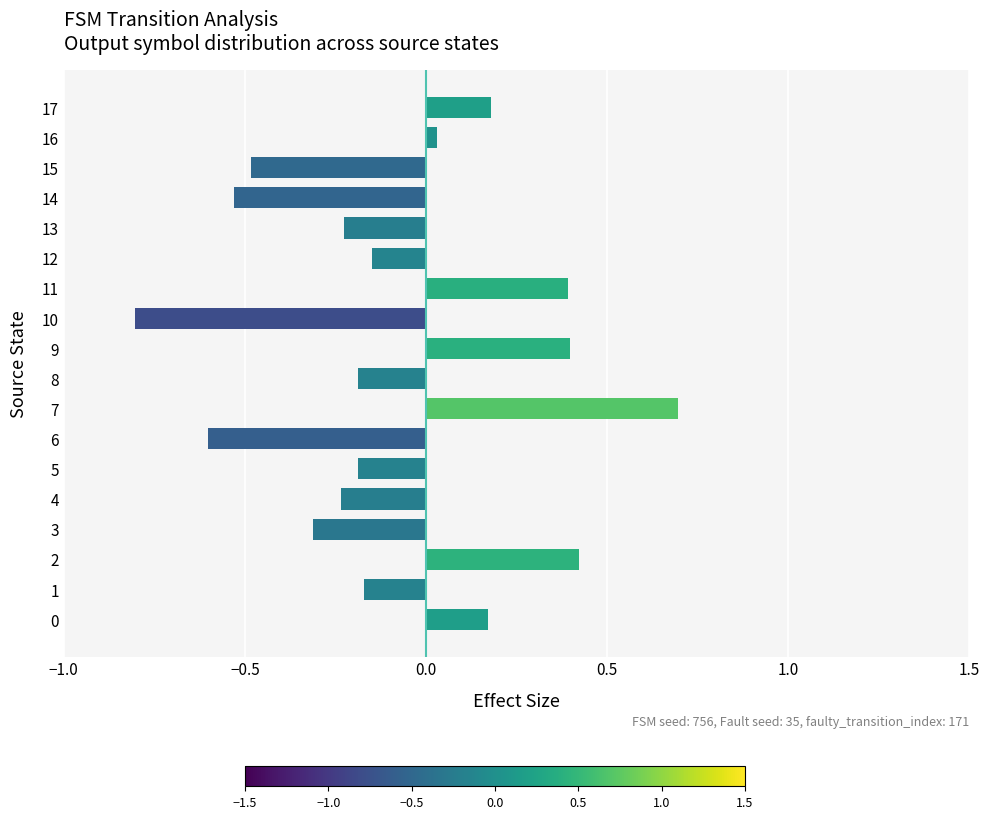

What value does the data have at 7?

0.7